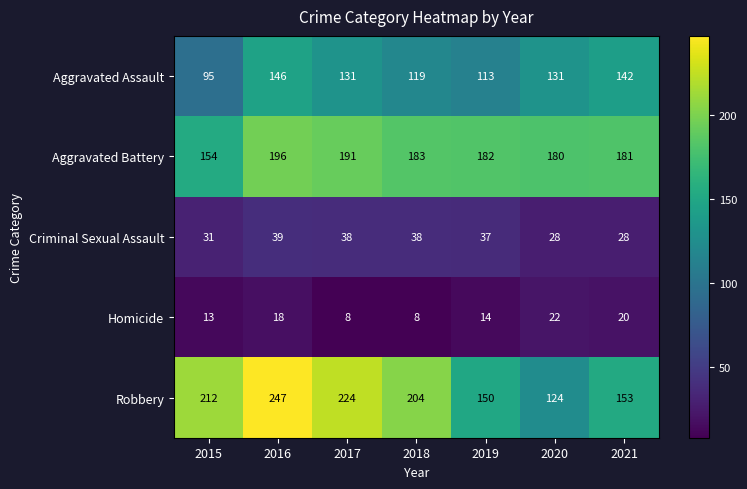

What is the sum of all Homicide values?

103